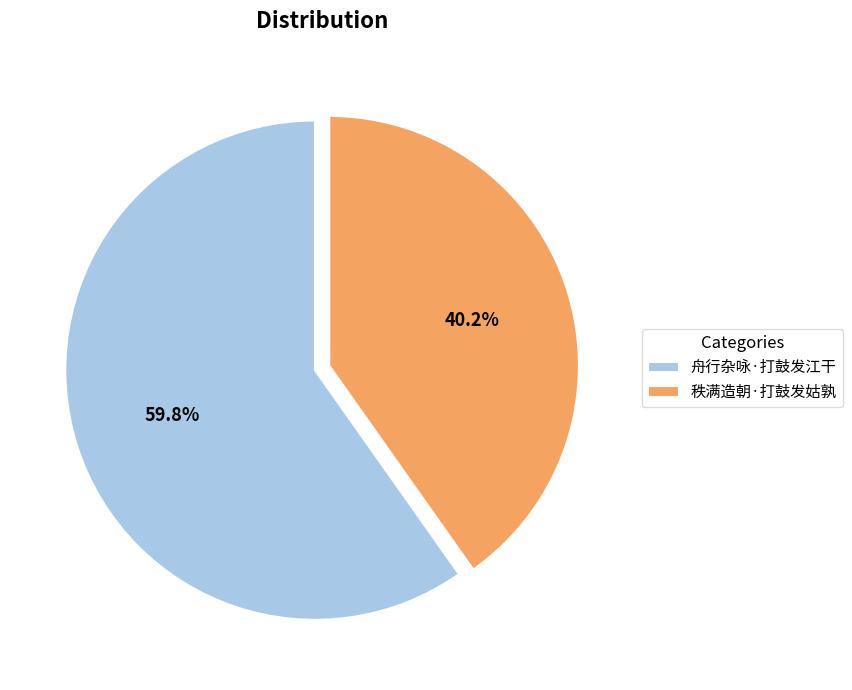

Combined, what portion of the pie is 秩满造朝·打鼓发姑孰 and 舟行杂咏·打鼓发江干?

100.0%